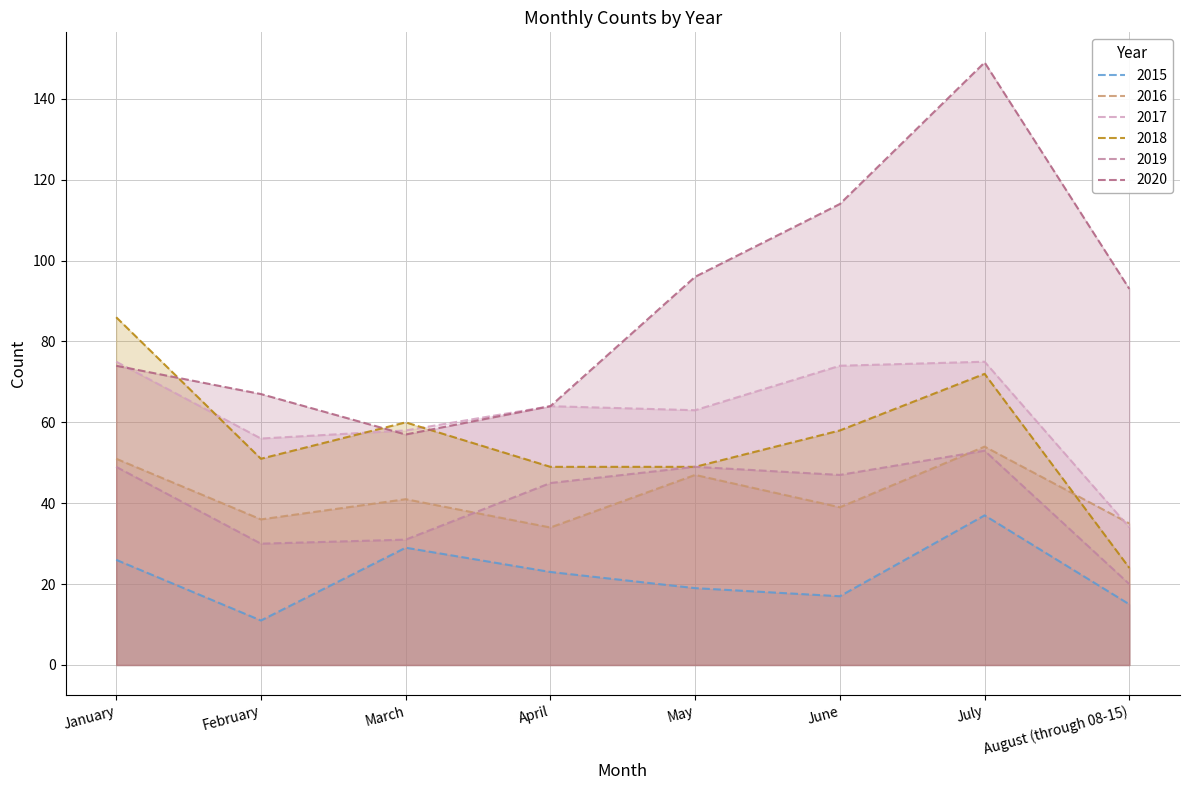

What is the label of the 7th point from the left?

July